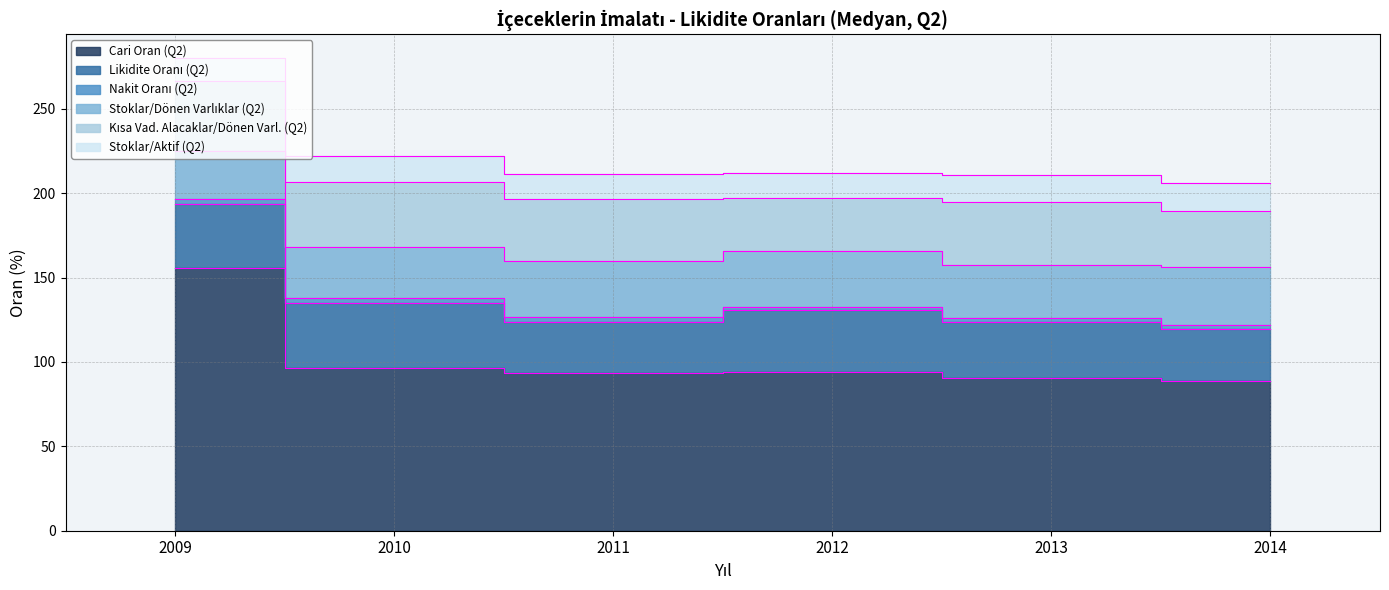

What are all the series names shown in the legend?

Cari Oran (Q2), Likidite Oranı (Q2), Nakit Oranı (Q2), Stoklar/Dönen Varlıklar (Q2), Kısa Vad. Alacaklar/Dönen Varl. (Q2), Stoklar/Aktif (Q2)